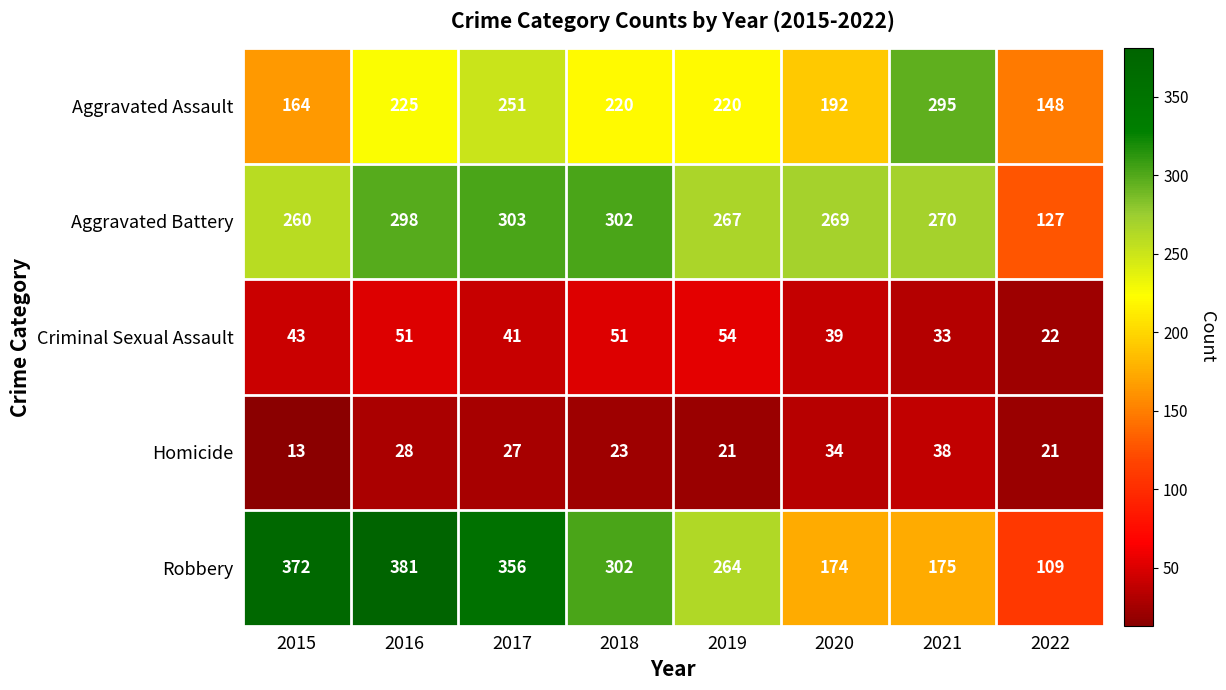

The Homicide series shows 21 at 2022. True or false?

True